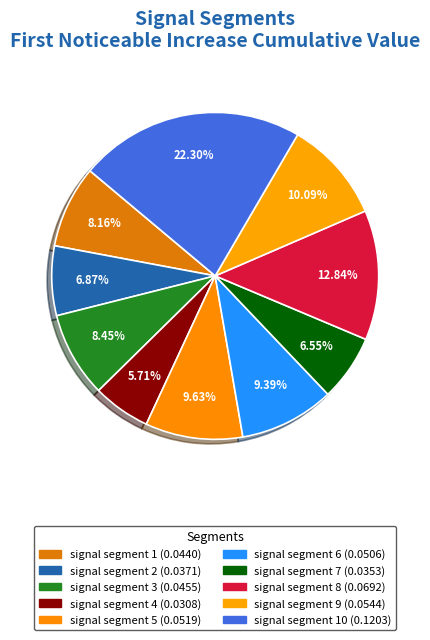

How many slices are in this pie chart?

10